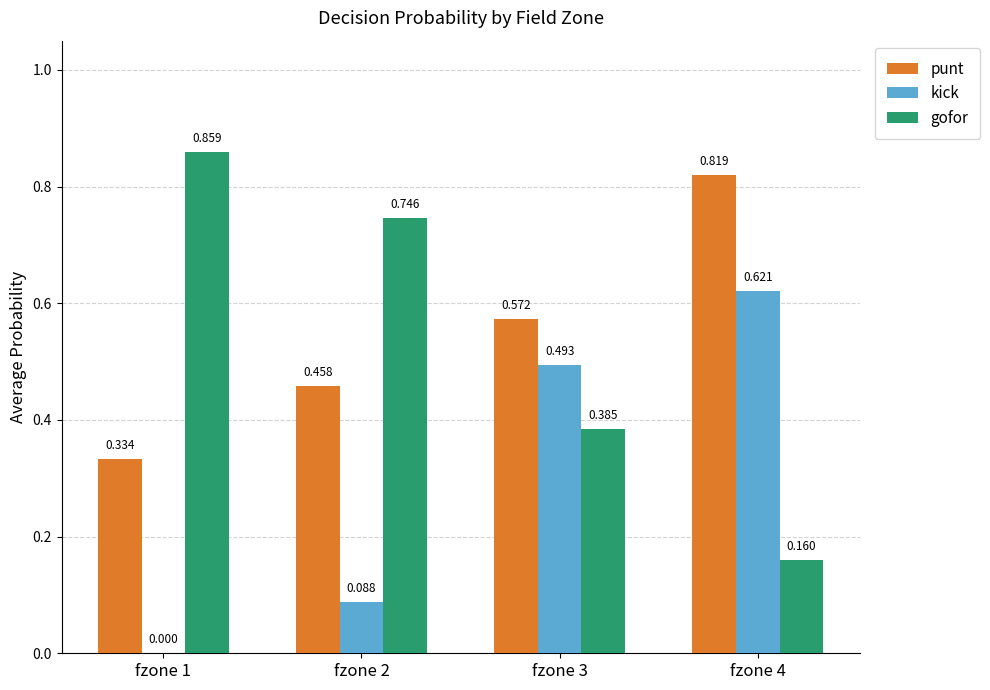

Which series changed the most between fzone 2 and fzone 3?

kick